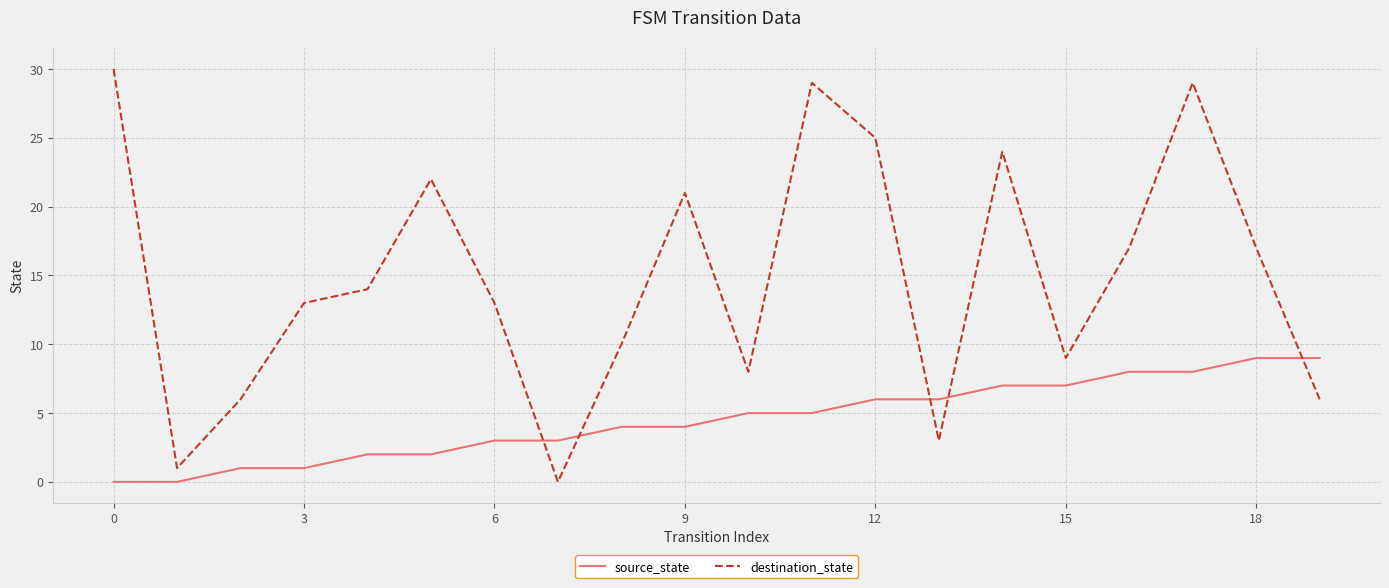

What is the difference between the maximum and minimum values in the destination_state series?

30